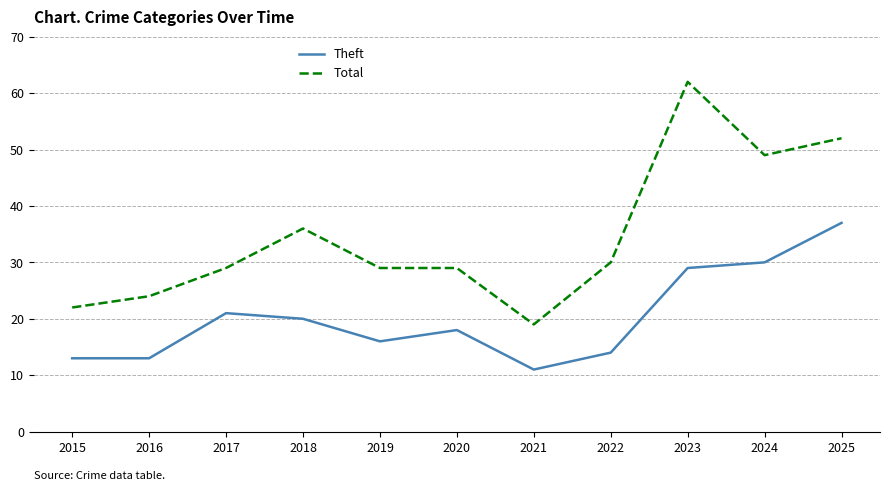

Reading left to right, list all the values displayed in this chart.

Theft: 13	13	21	20	16	18	11	14	29	30	37
Total: 22	24	29	36	29	29	19	30	62	49	52